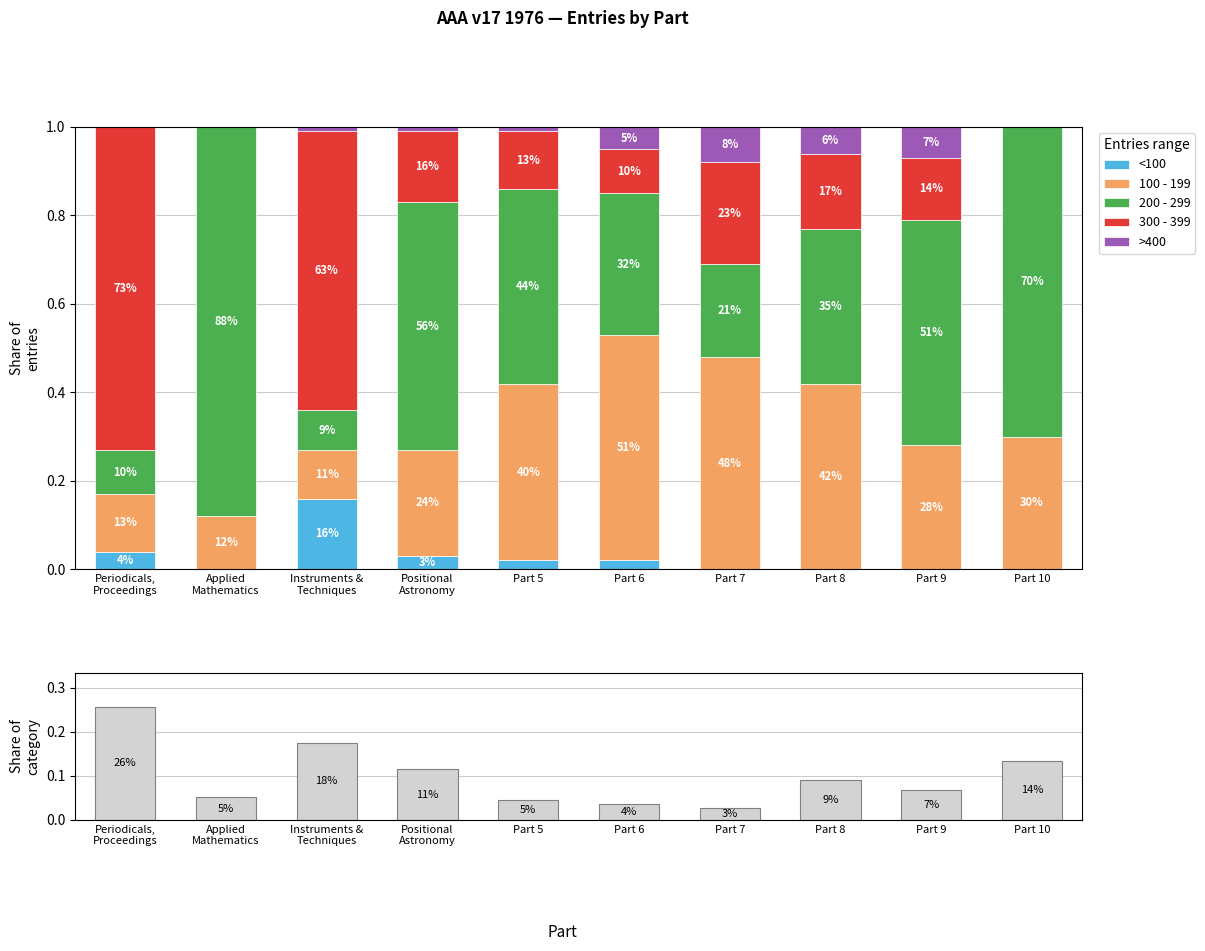

Between Part 5 and Part 10, which series saw the biggest shift?

200 - 299